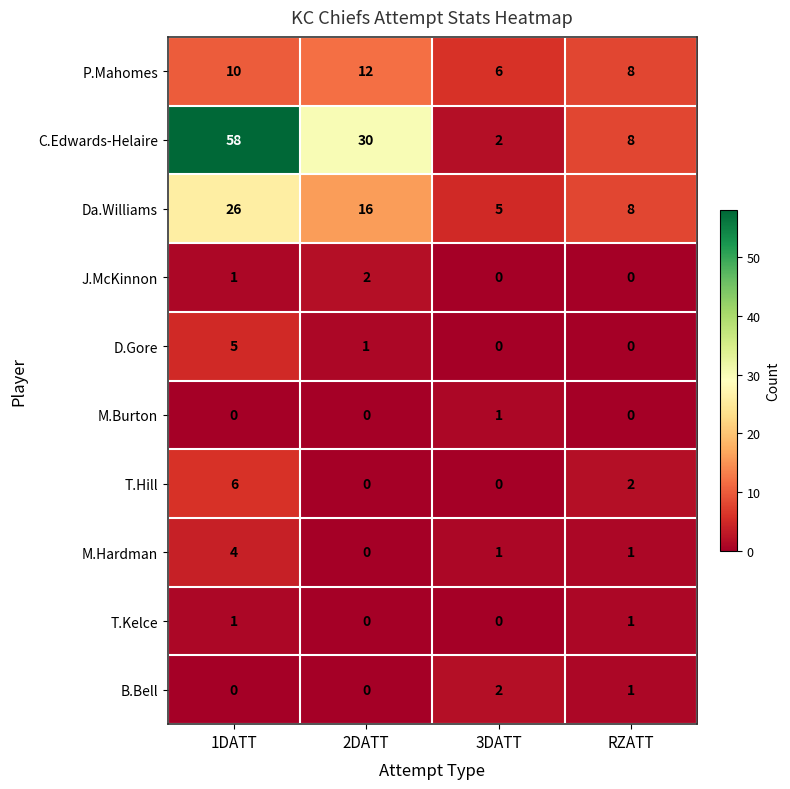

Between 2DATT and 3DATT, which series saw the biggest shift?

C.Edwards-Helaire